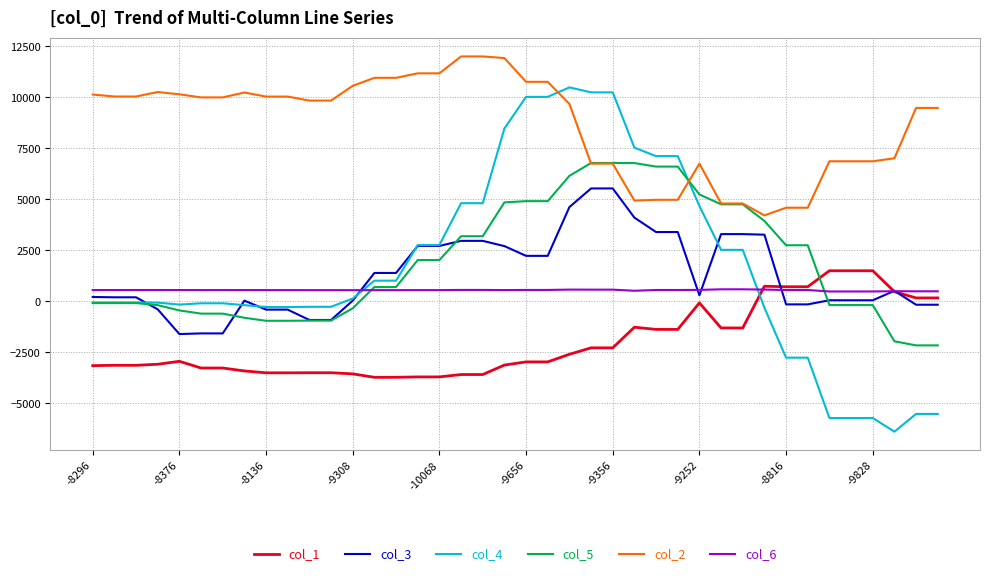

Rank the series by their maximum value, from highest to lowest.

col_2, col_4, col_5, col_3, col_1, col_6